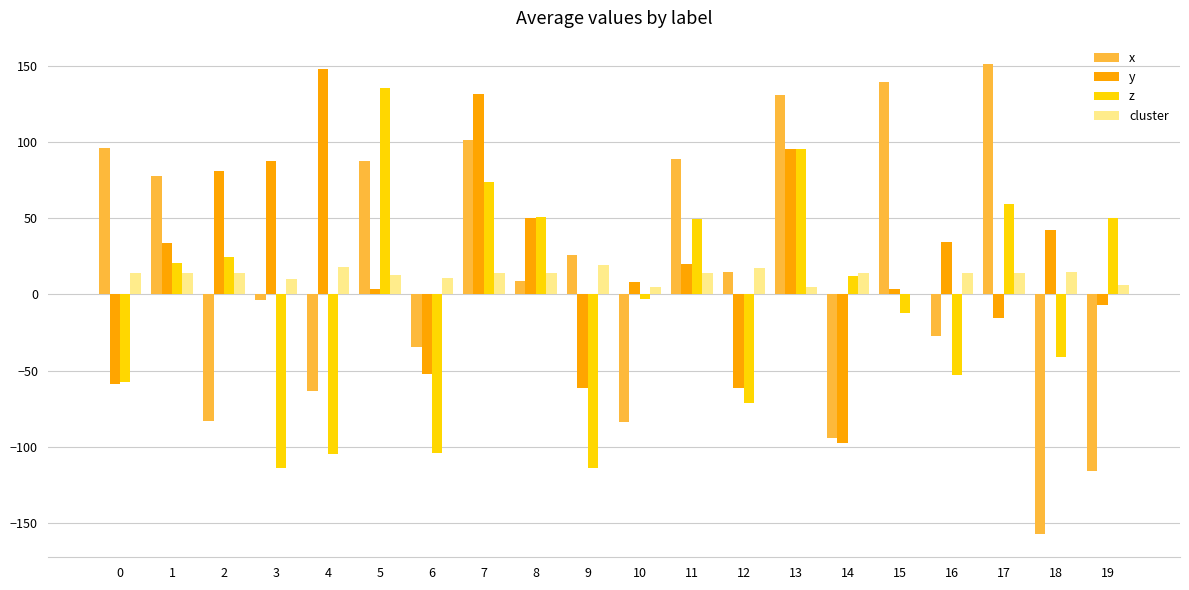

Where does the z series first go above 11?

1